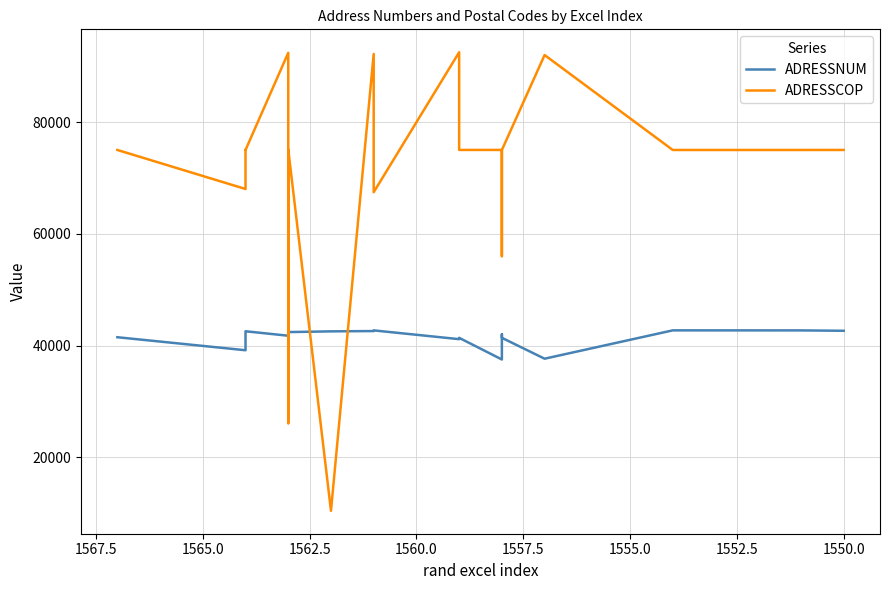

Does the chart have visible grid lines?

Yes